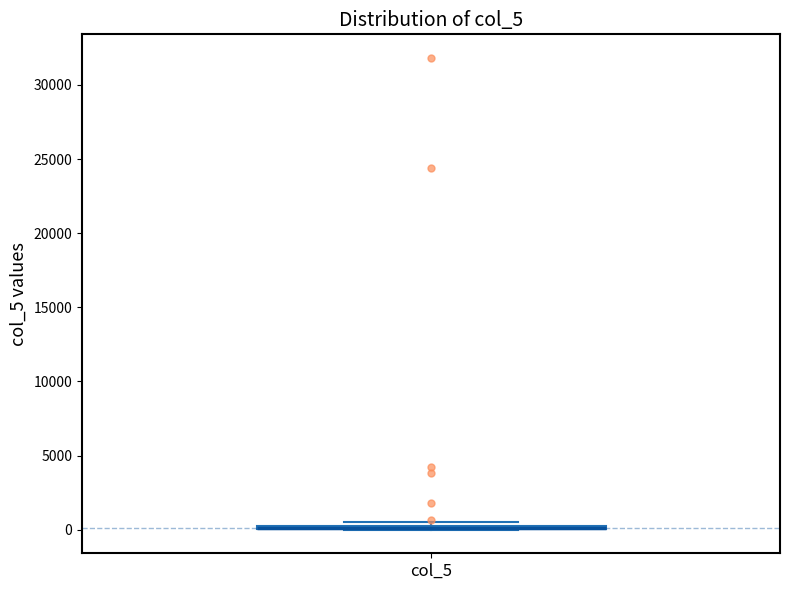

Where is the lower edge of the box for col_5 on the y-axis? The values are not printed on the chart, so give them approximately, as read against the axis.

0